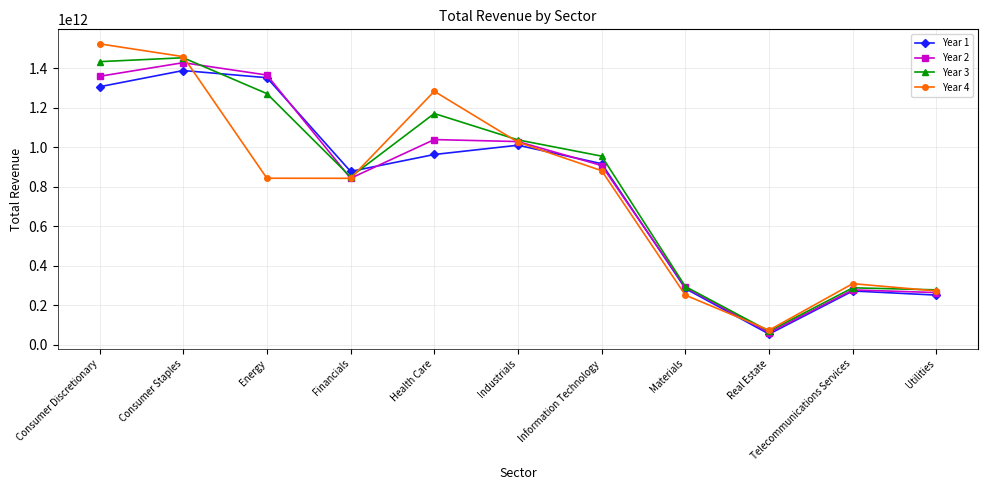

Where is the first local maximum for Year 2?

Consumer Staples